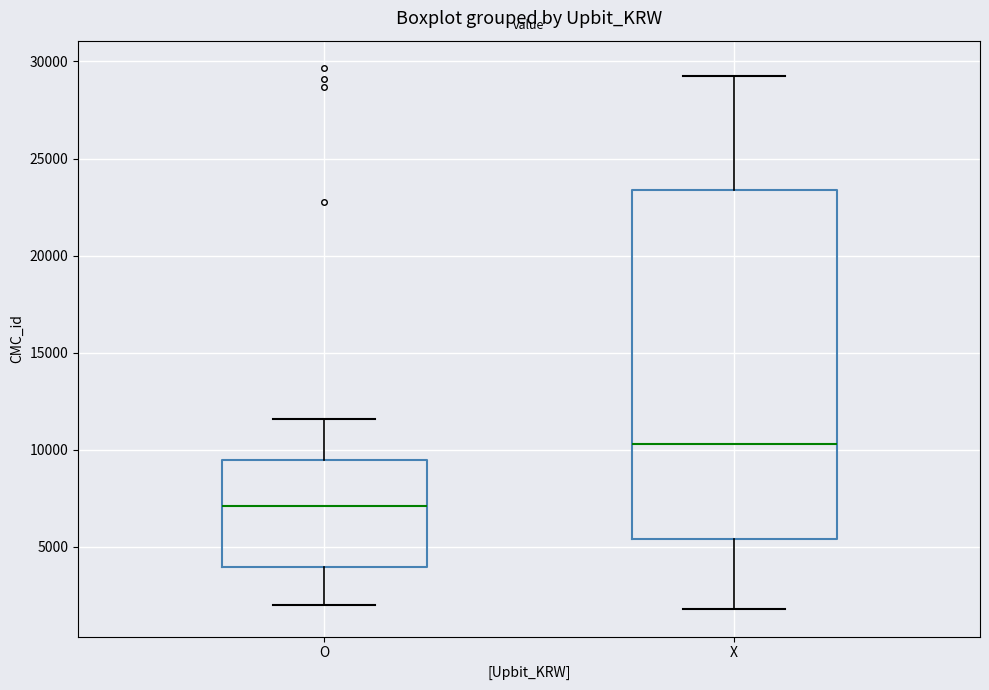

Reading left to right, read every box against the y-axis: the position of its median line, the range the box covers, and the ends of its whiskers. The values are not printed on the chart, so give them approximately, as read against the axis.

O: median 7000, box 4000 to 9500, whiskers 2000 to 11500
X: median 10500, box 5500 to 23500, whiskers 2000 to 29500